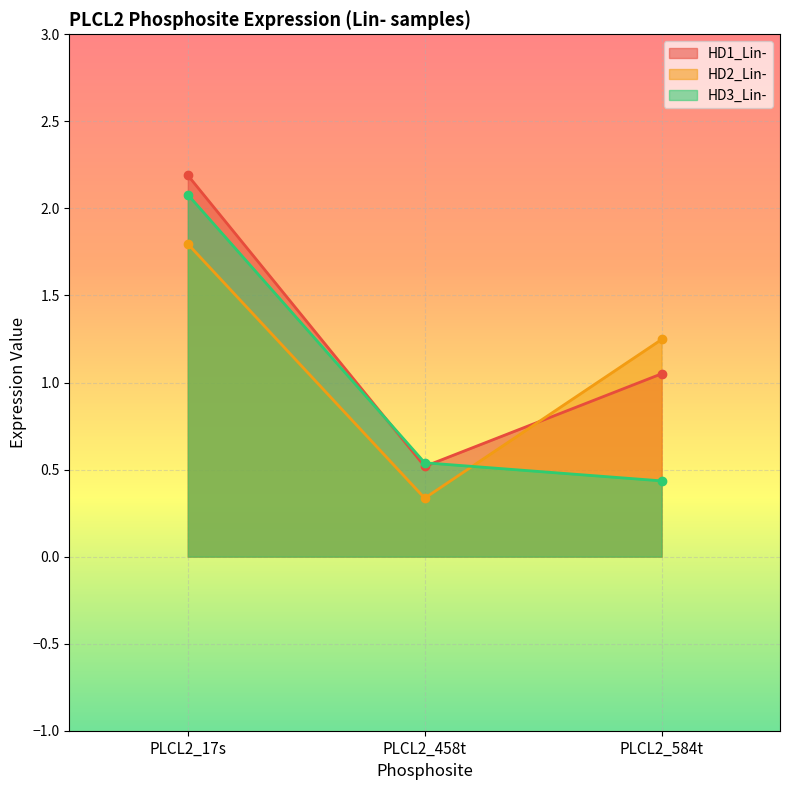

How many values in the HD1_Lin- series are below 1?

1